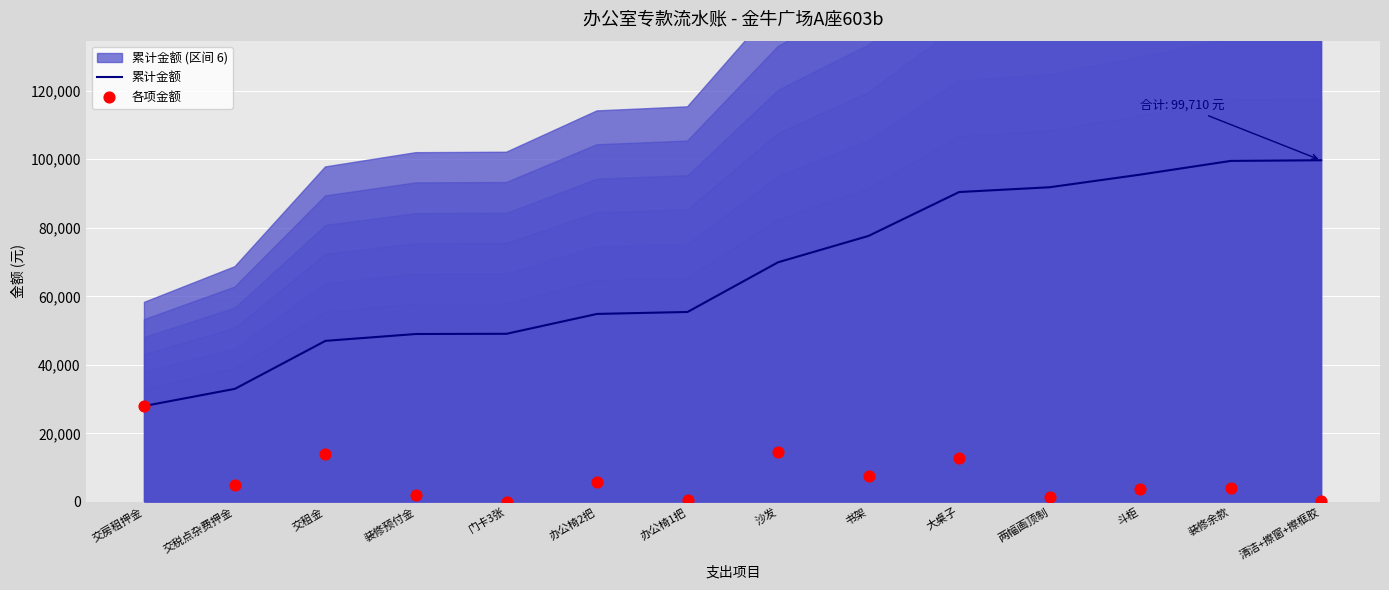

Which series has the largest total across all categories?

累计金额